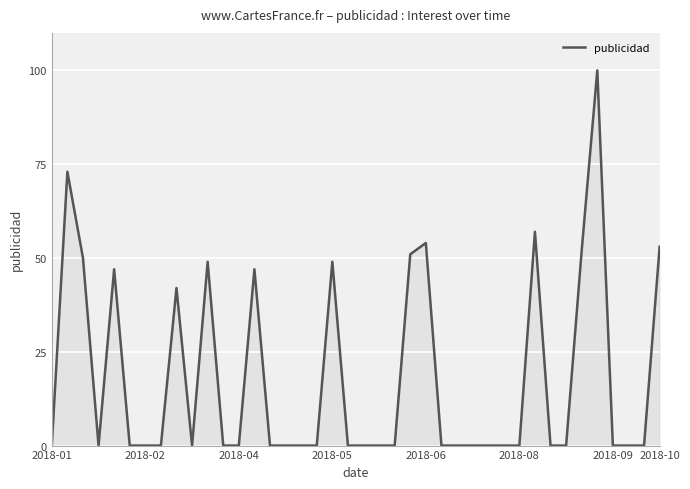

What is the difference between the maximum and minimum values?

100